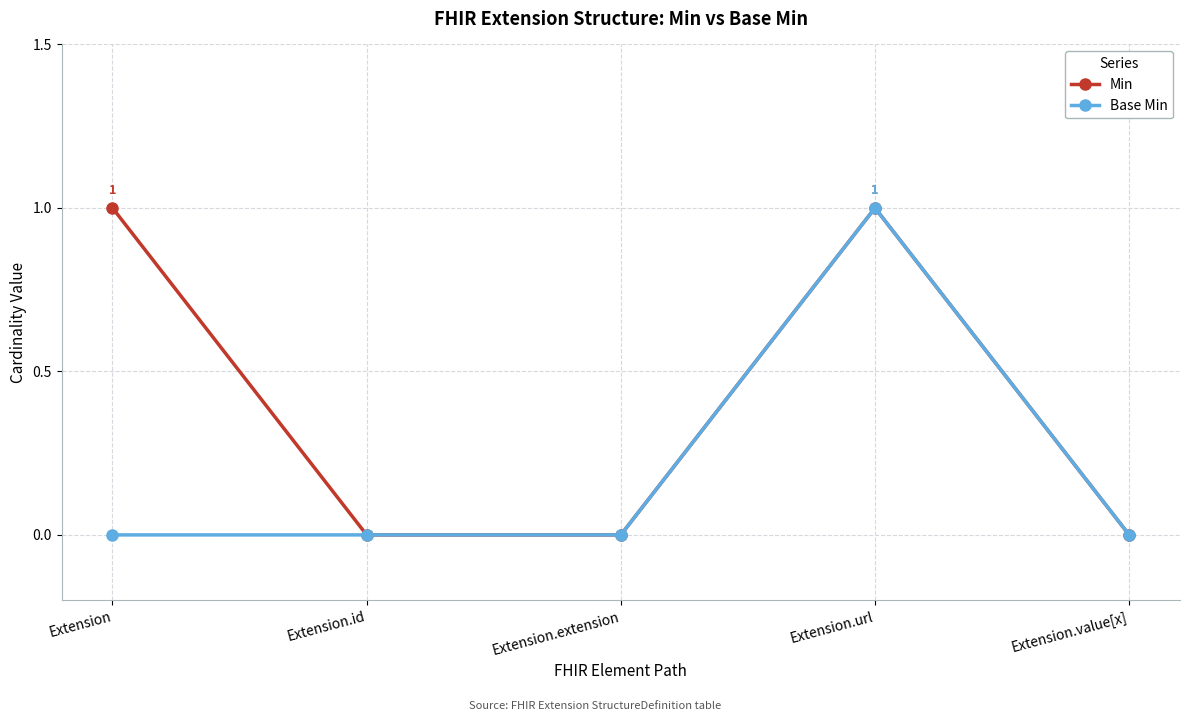

True or false: Base Min has a value of 0 at Extension.url.

False